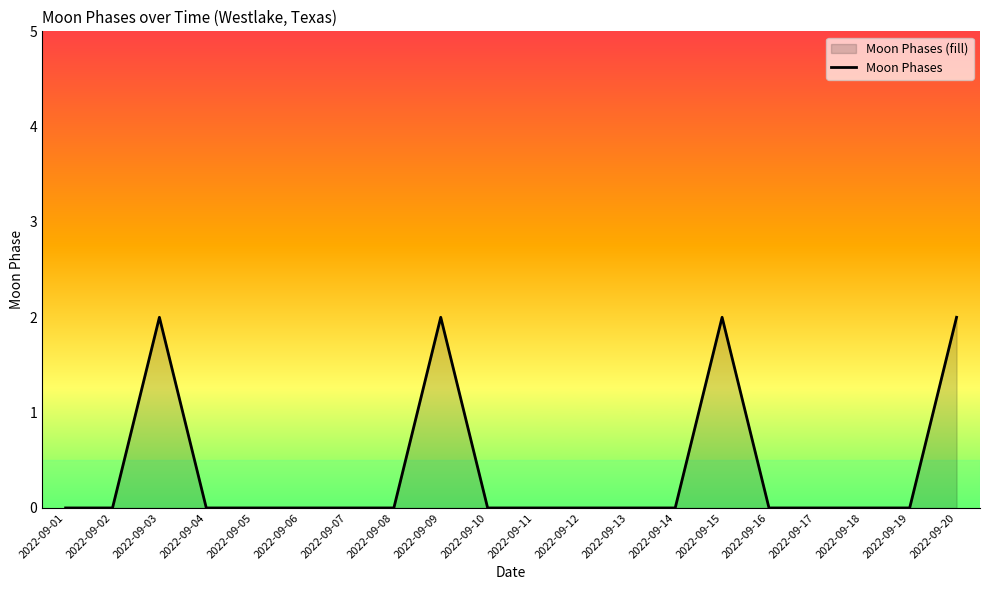

What is the difference between the second highest and second lowest values?

2